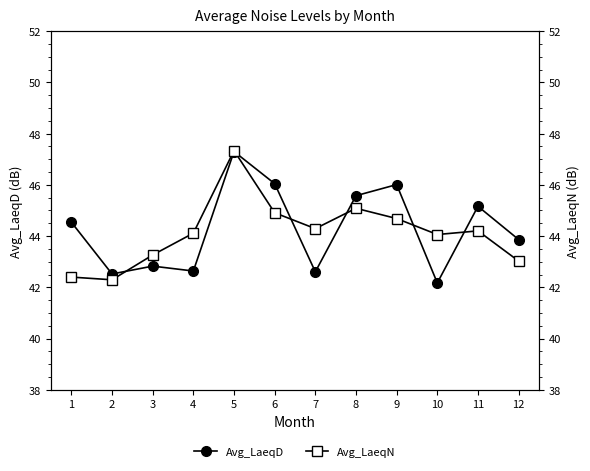

Which has a higher value, 6 or 5?

5